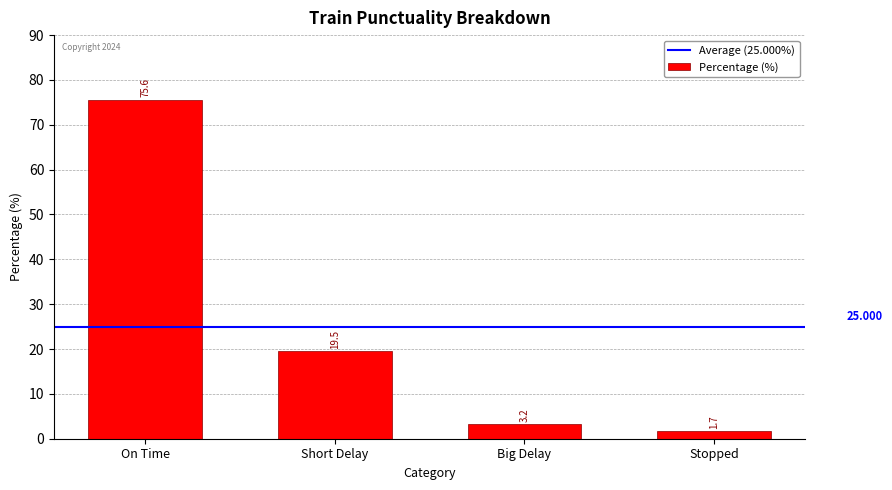

What is the ratio of the value at Short Delay to the value at Big Delay?

6.1